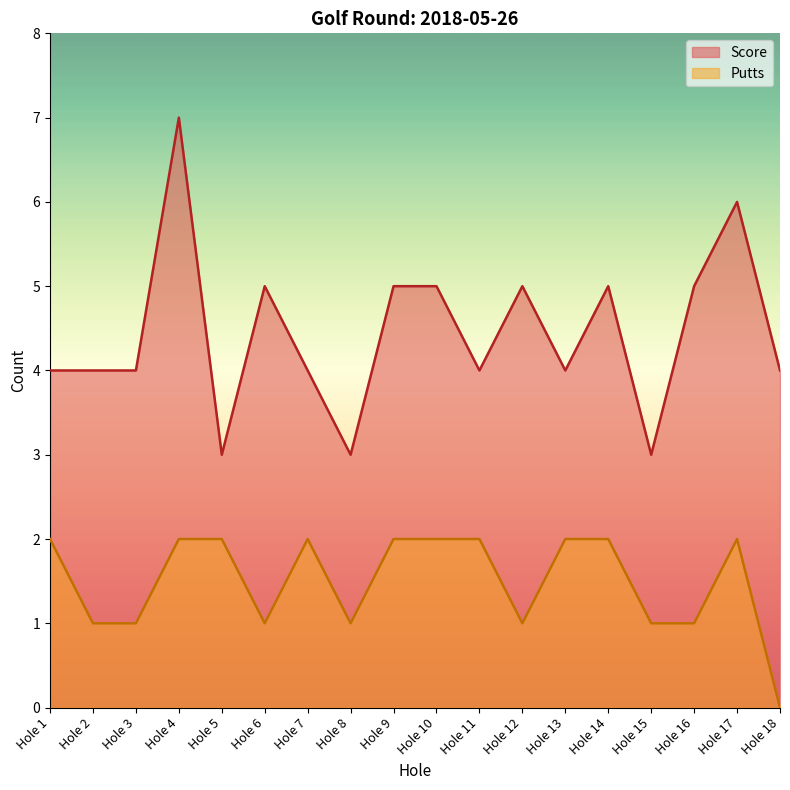

Which series has the widest spread of values?

Score